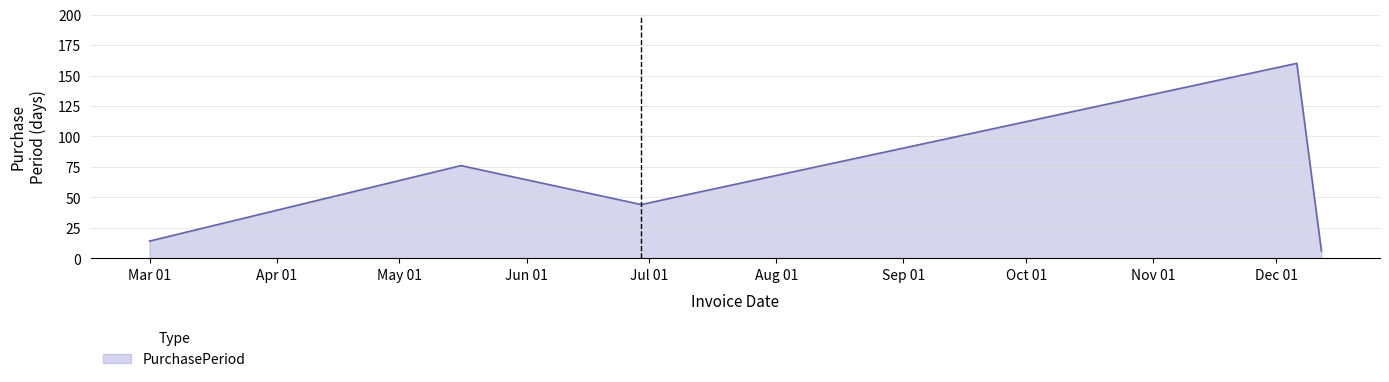

What is the sum of all values?

300